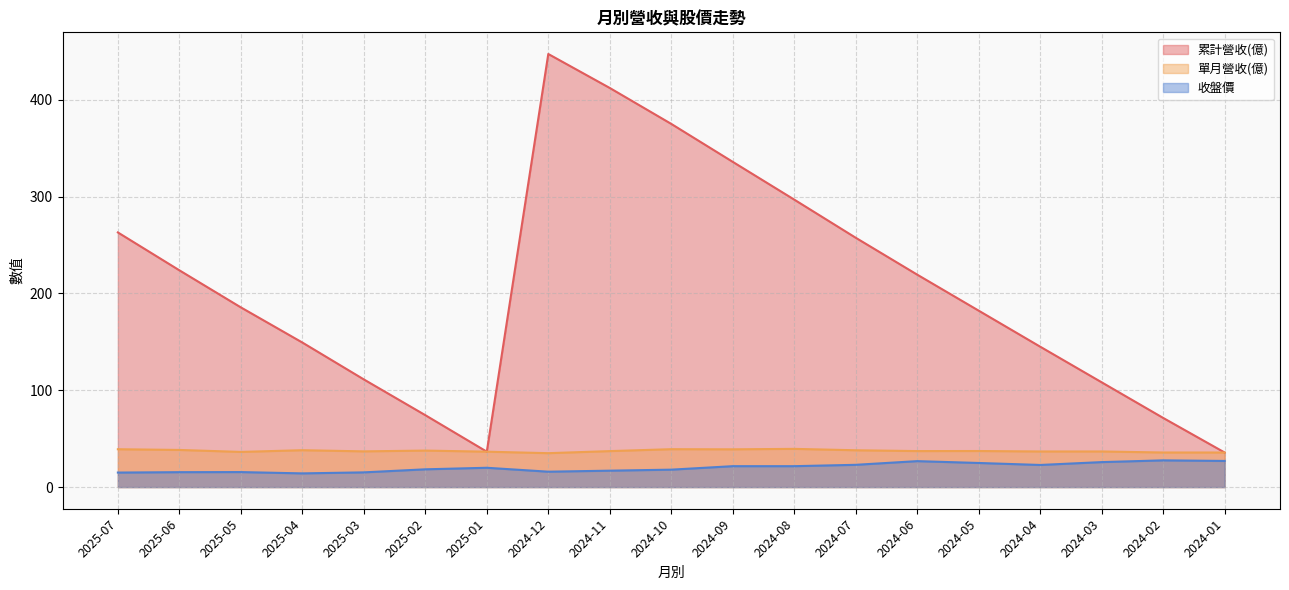

What is the average value of the 單月營收(億) series?

37.4